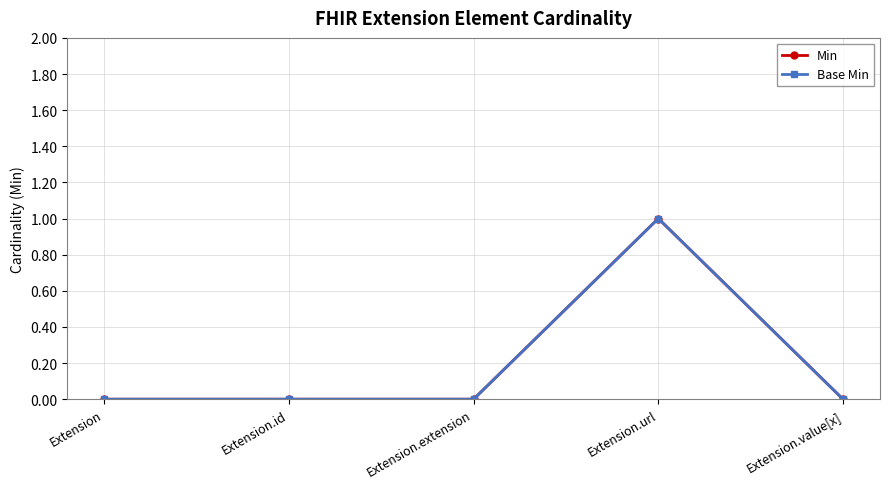

Does the chart have visible grid lines?

Yes